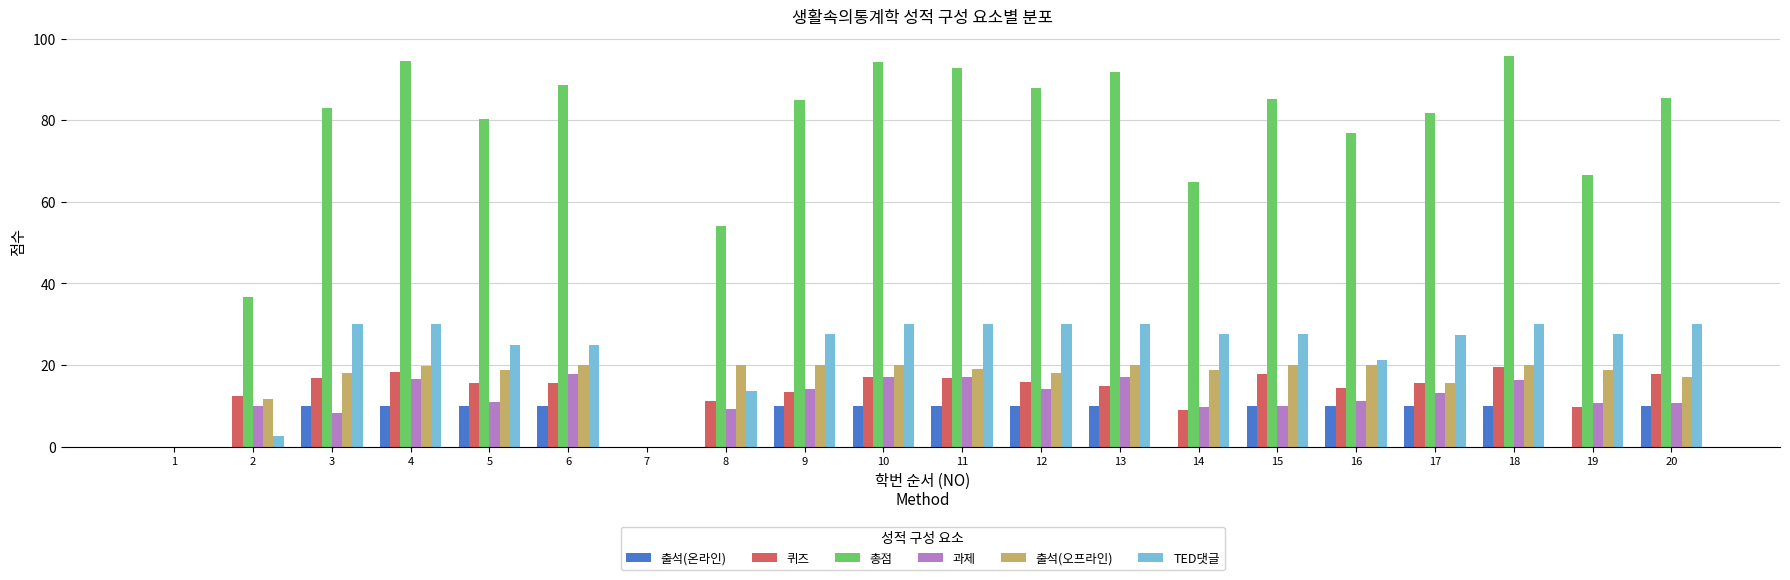

What is the sum of all 출석(온라인) values?

140.0